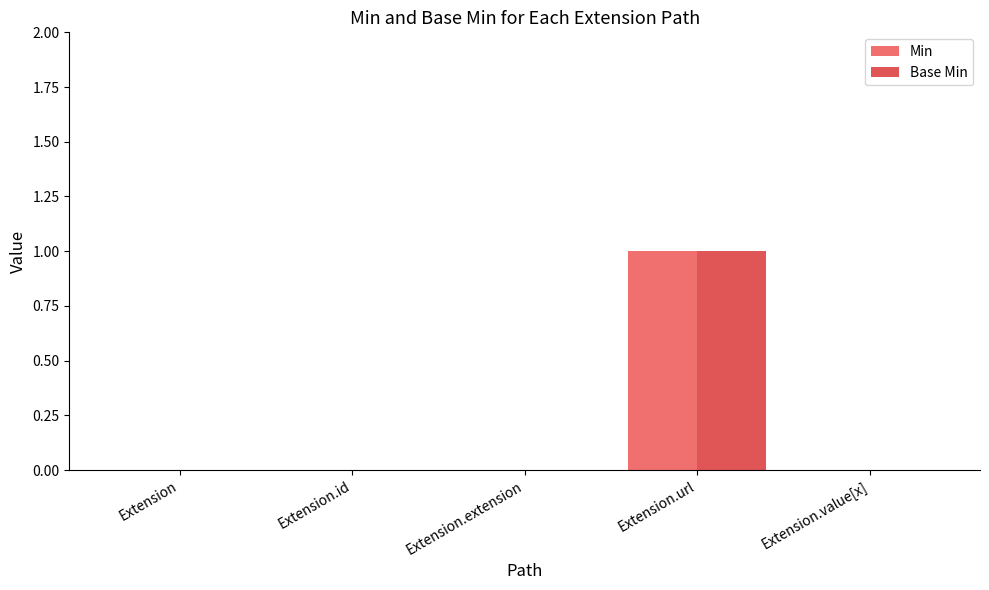

The value of Base Min at Extension.url is 1. True or false?

True